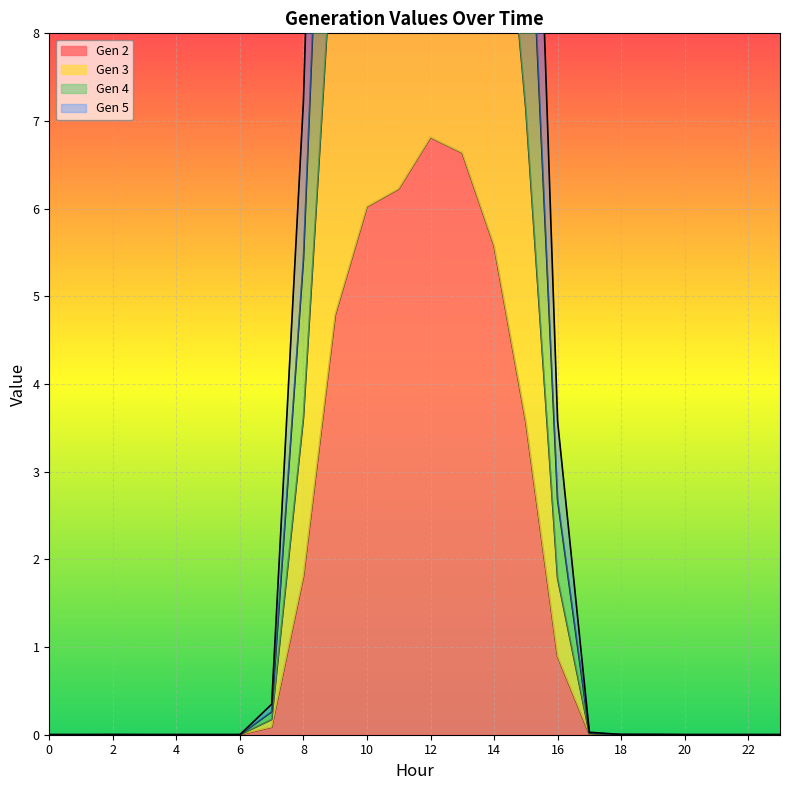

True or false: Gen 4 and Gen 5 cross at least once.

False